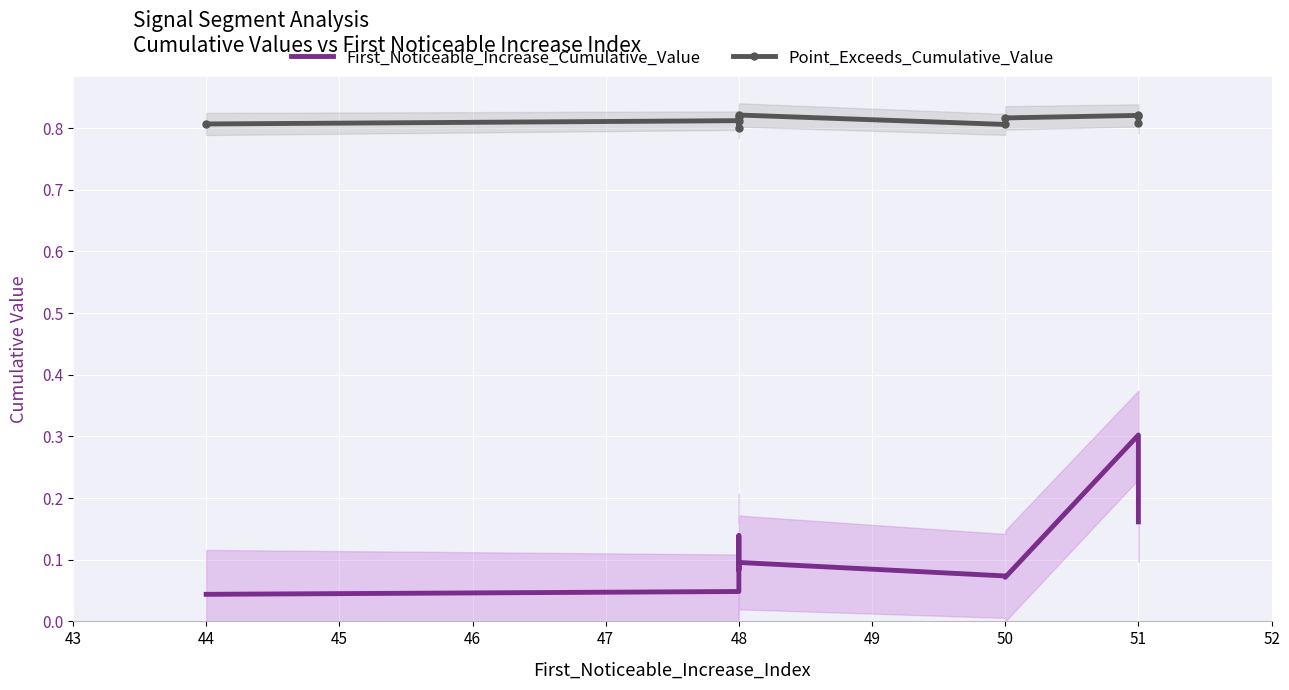

True or false: Point_Exceeds_Cumulative_Value and First_Noticeable_Increase_Cumulative_Value cross at least once.

False